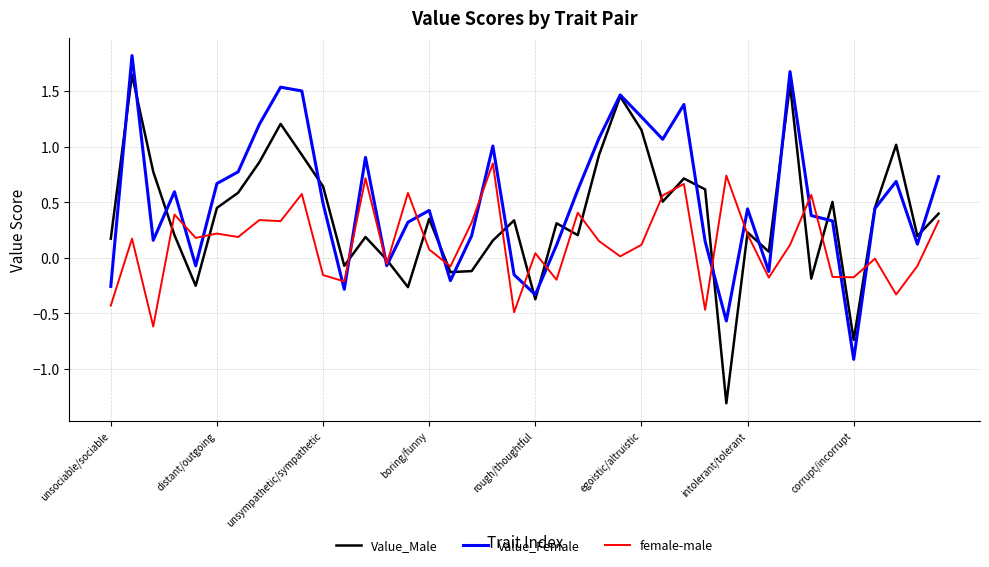

What is the maximum value for Value_Female?

1.8